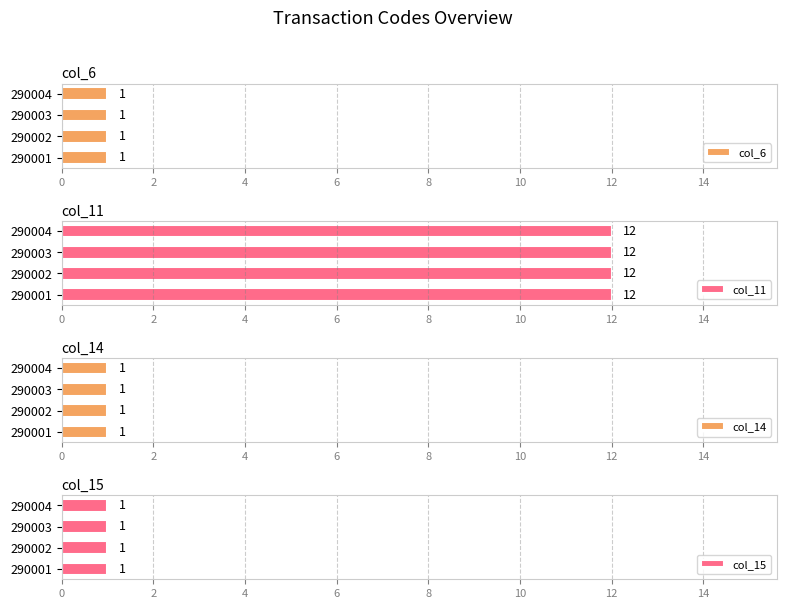

At which label does col_6 reach its minimum?

290001